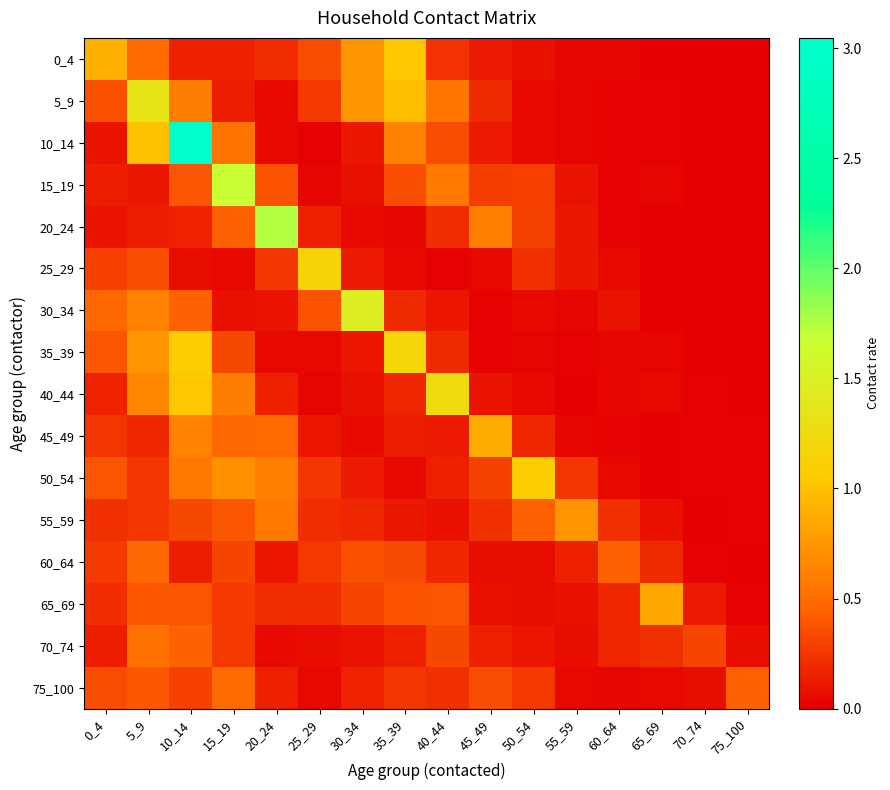

At which category is the sum across all series the highest?

10_14